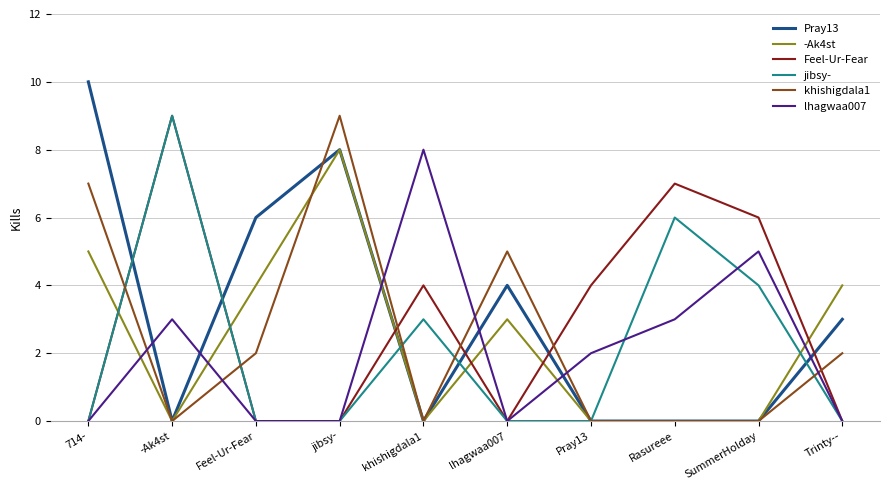

At which category is the sum across all series the highest?

jibsy-